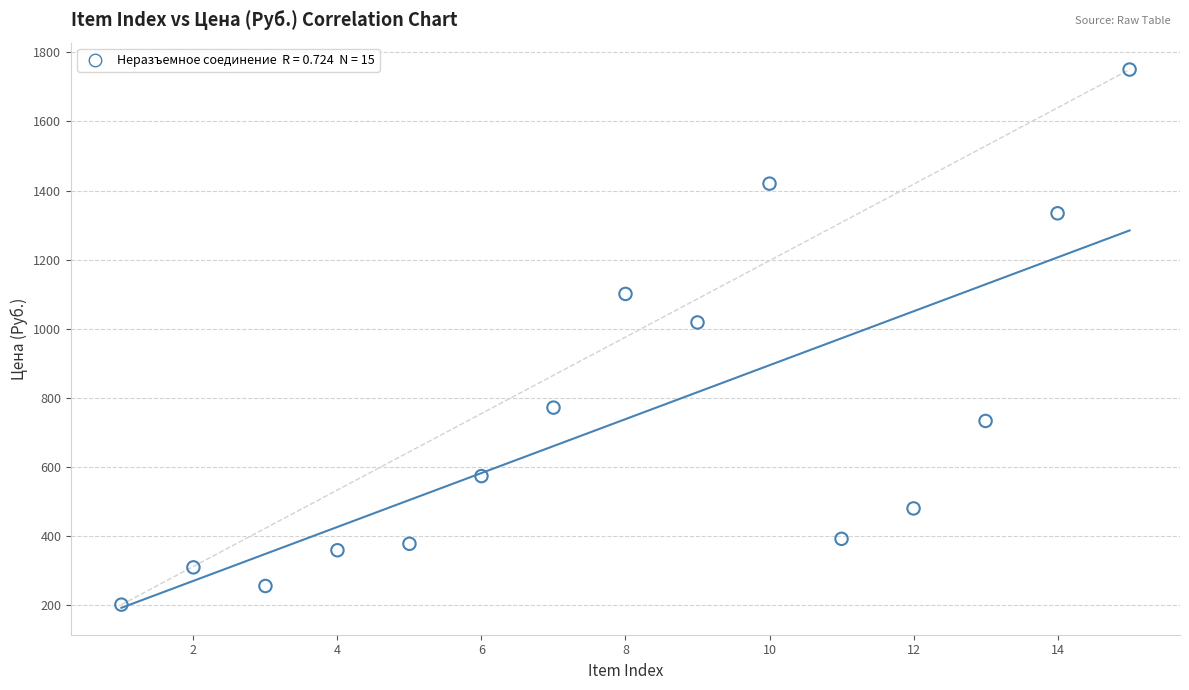

What is the range of Y values (max minus min)?

1547.7